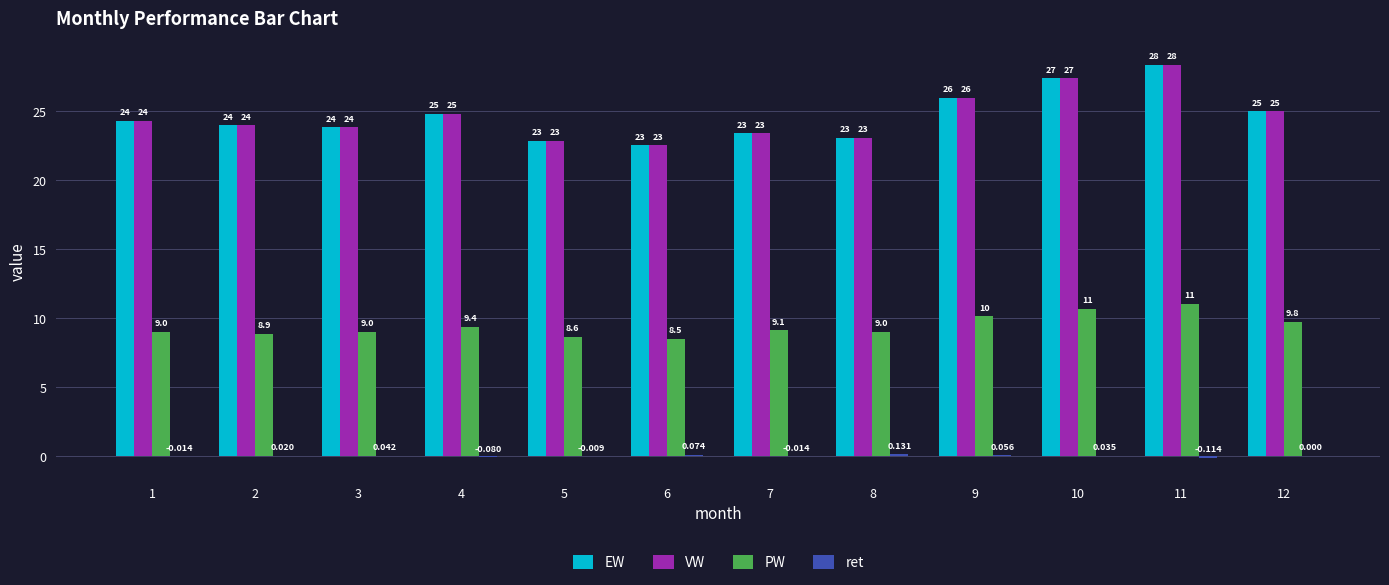

Is the value of PW at 5 greater than the value of EW at 8?

No